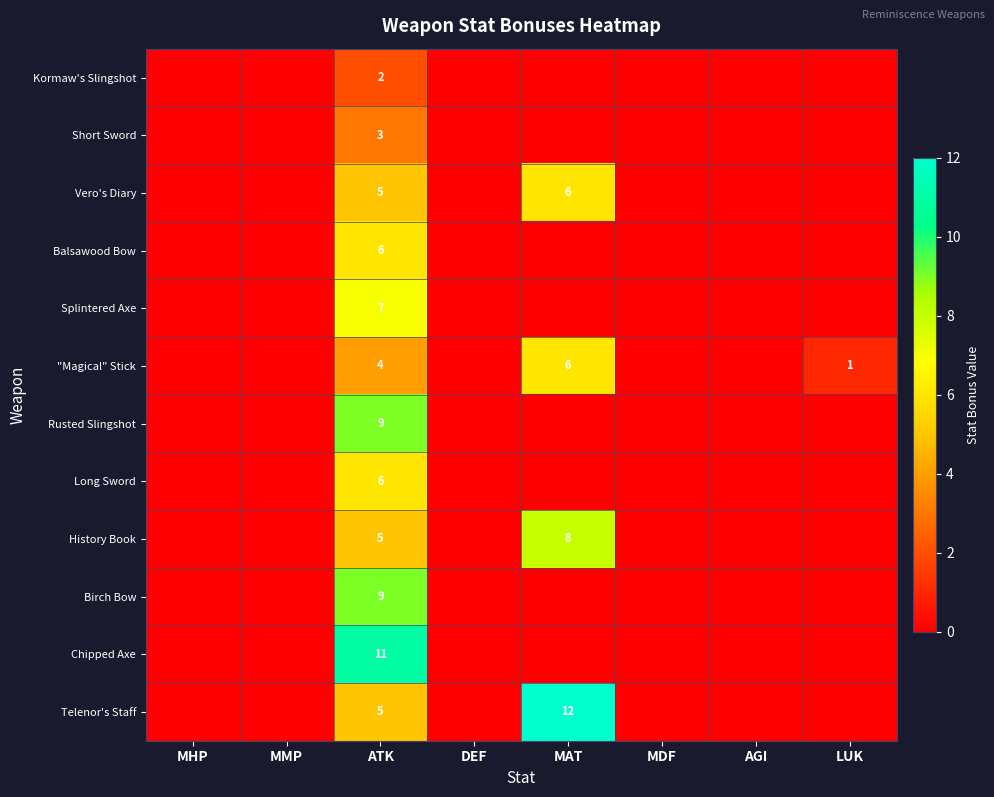

Between MMP and MAT, which series saw the biggest shift?

Telenor's Staff